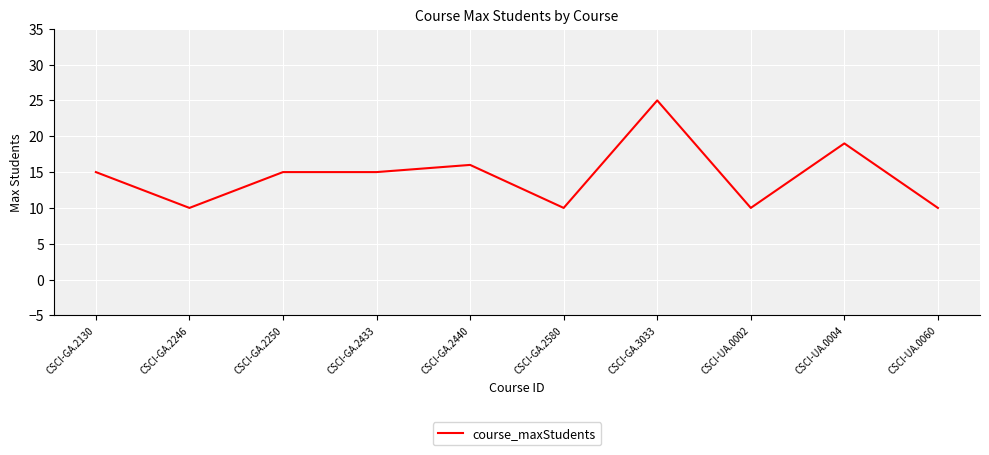

What position from the right is CSCI-GA.2246?

9